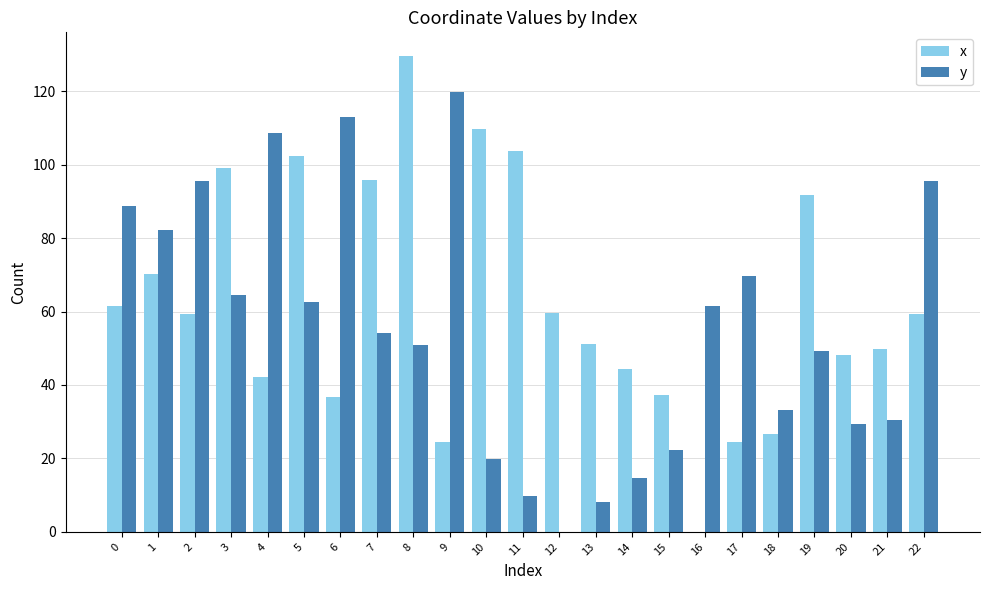

What are all the series names shown in the legend?

x, y